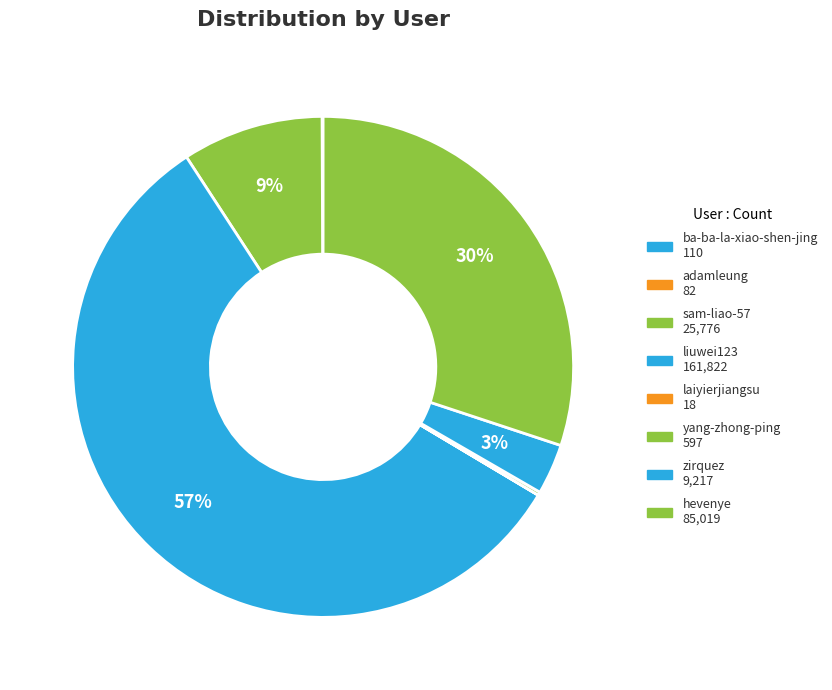

To the nearest percent, what percentage of the pie is zirquez?

3%